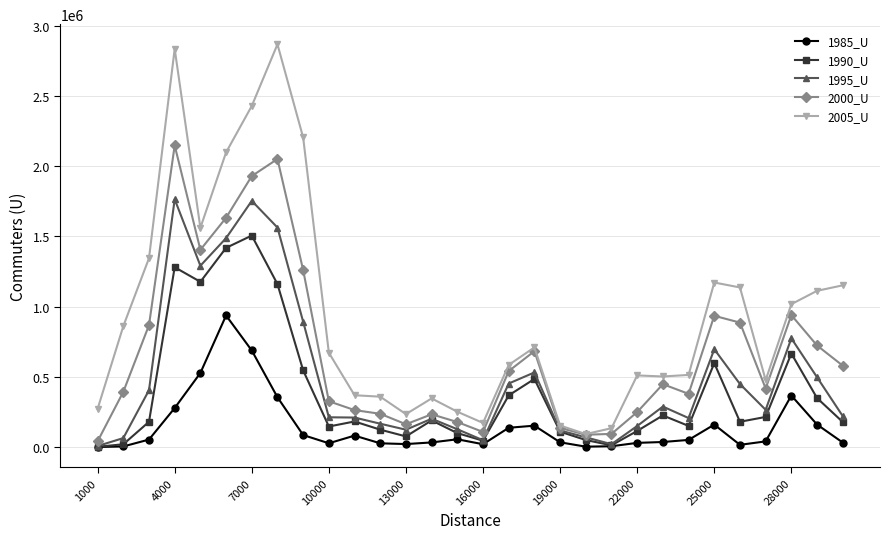

How many data points in 1985_U are less than 50403?

15